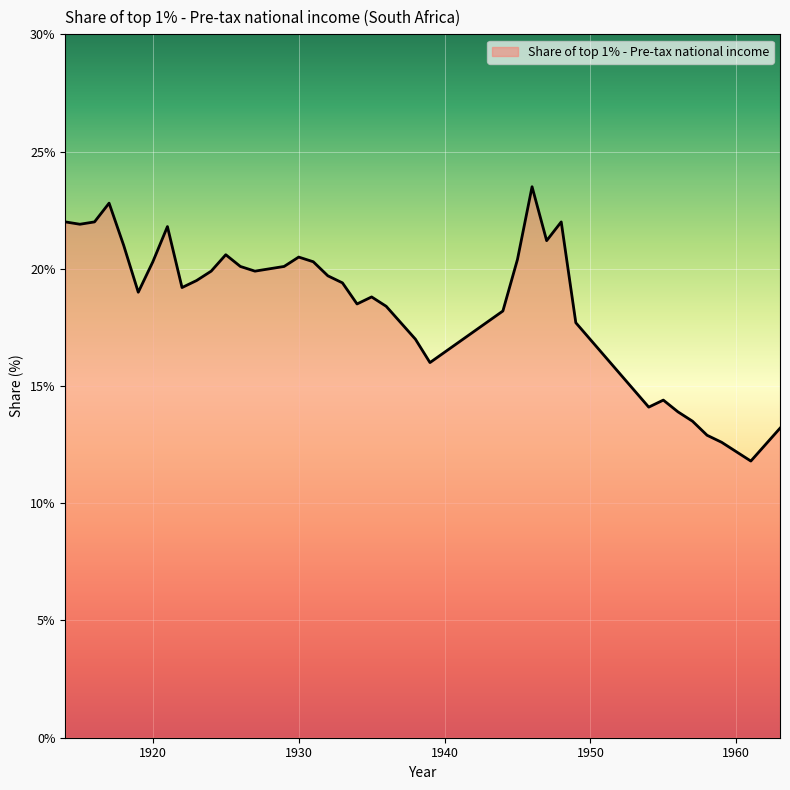

What is the smallest value displayed?

11.8